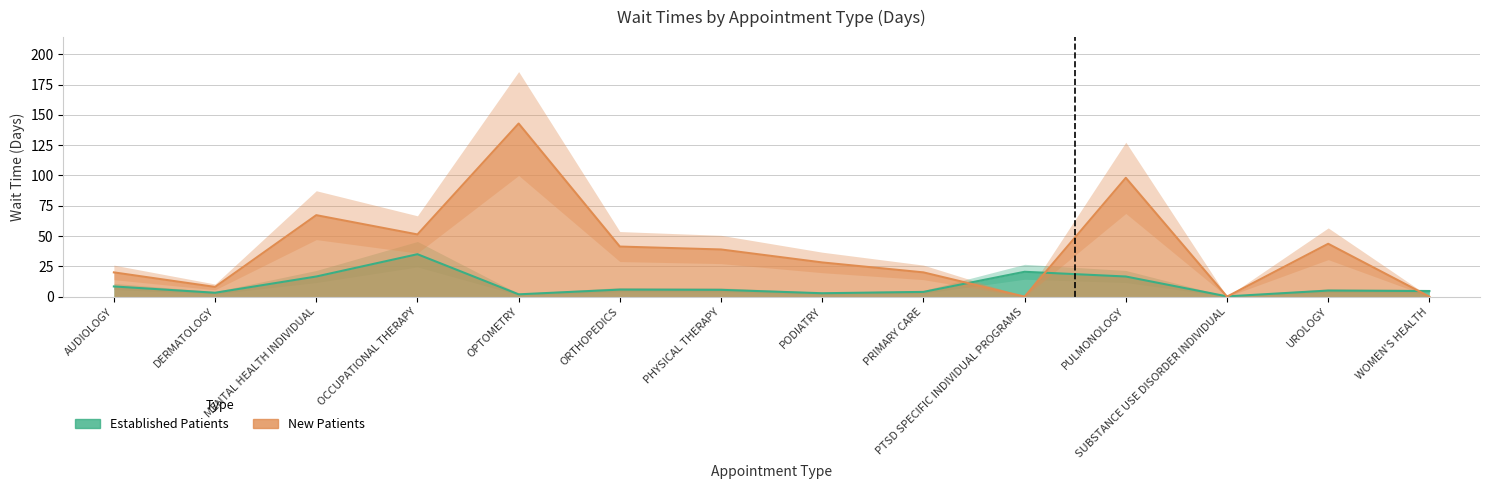

The Established Patients series shows 2.8 at PODIATRY. True or false?

True